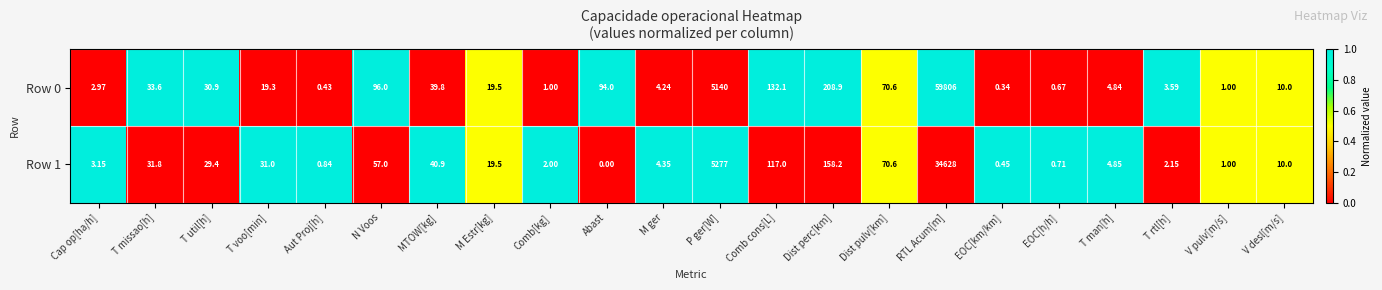

How many values in Row 1 are above zero?

21